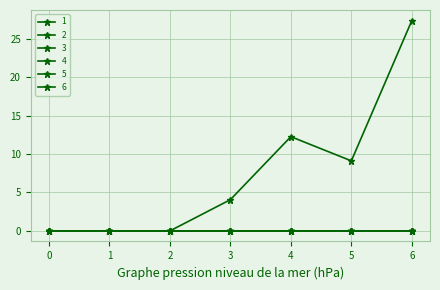

Reading right to left, transcribe all the data shown in this chart.

1: 6=27.3	5=9.1	4=12.2	3=4.1	2=0.0	1=0.0	0=0.0
2: 6=0.0	5=0.0	4=0.0	3=0.0	2=0.0	1=0.0	0=0.0
3: 6=0.0	5=0.0	4=0.0	3=0.0	2=0.0	1=0.0	0=0.0
4: 6=0.0	5=0.0	4=0.0	3=0.0	2=0.0	1=0.0	0=0.0
5: 6=0.0	5=0.0	4=0.0	3=0.0	2=0.0	1=0.0	0=0.0
6: 6=0.0	5=0.0	4=0.0	3=0.0	2=0.0	1=0.0	0=0.0